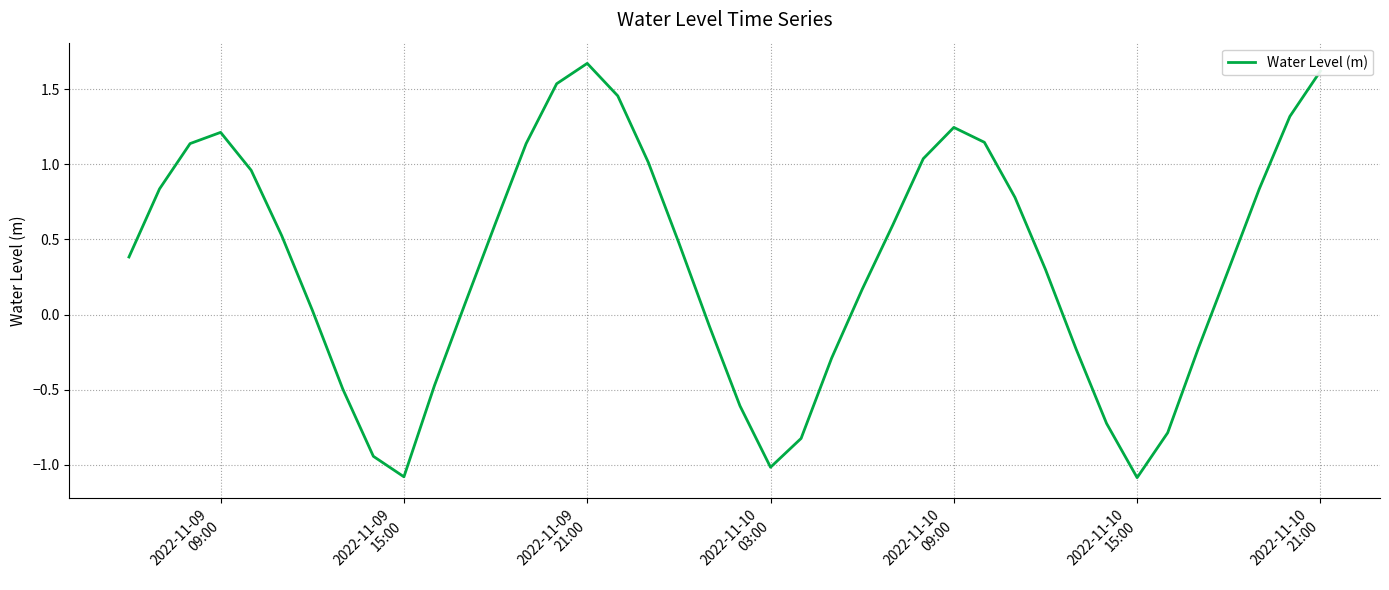

What is the difference between the maximum and second lowest values?

2.8